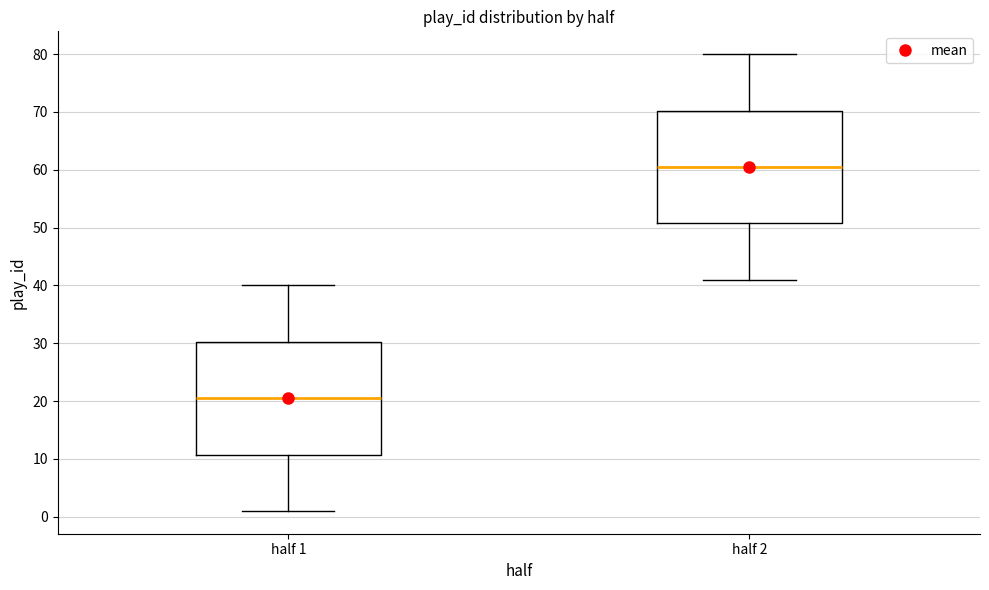

Which box has the highest median line?

half 2